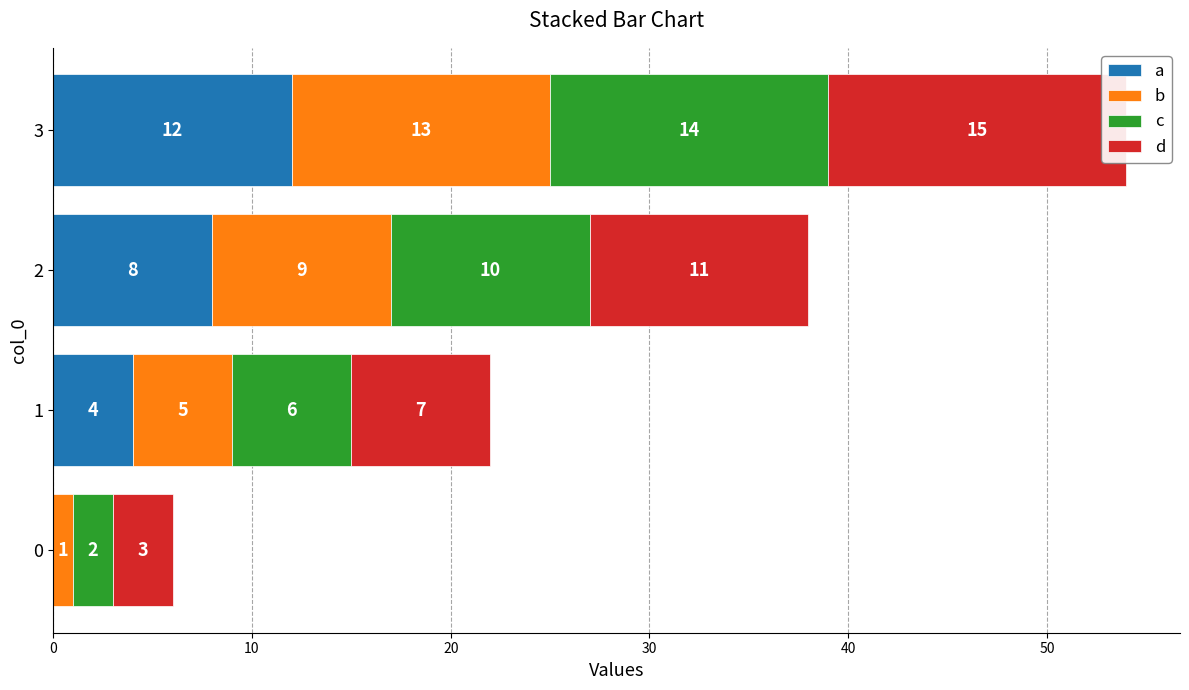

What are all the series names shown in the legend?

a, b, c, d